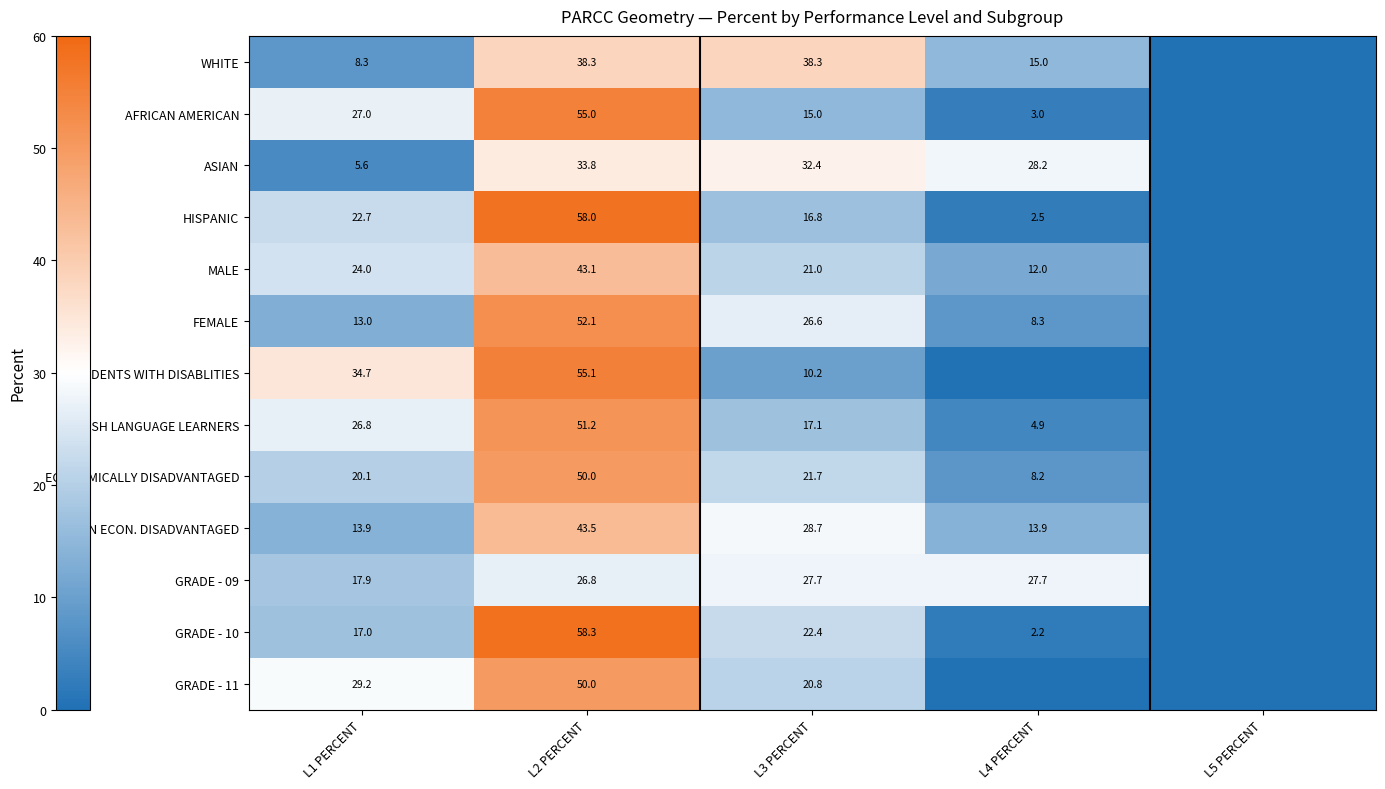

What is the difference between the highest and lowest values at L2 PERCENT?

31.5